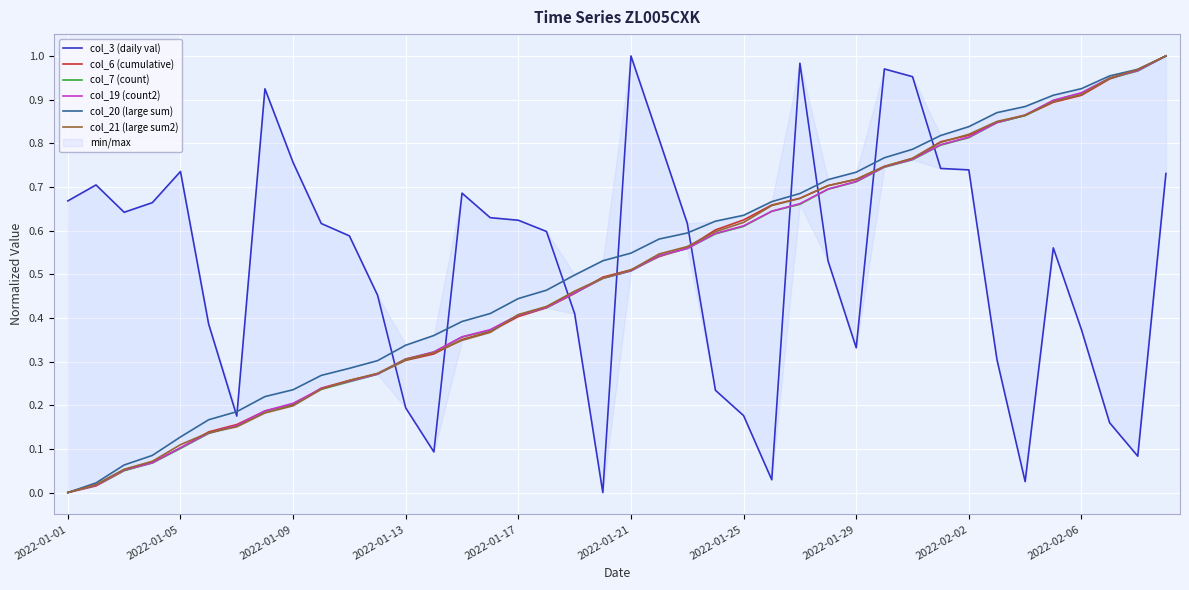

Rank the series by their maximum value, from lowest to highest.

col_3 (daily val), col_6 (cumulative), col_7 (count), col_19 (count2), col_20 (large sum), col_21 (large sum2)